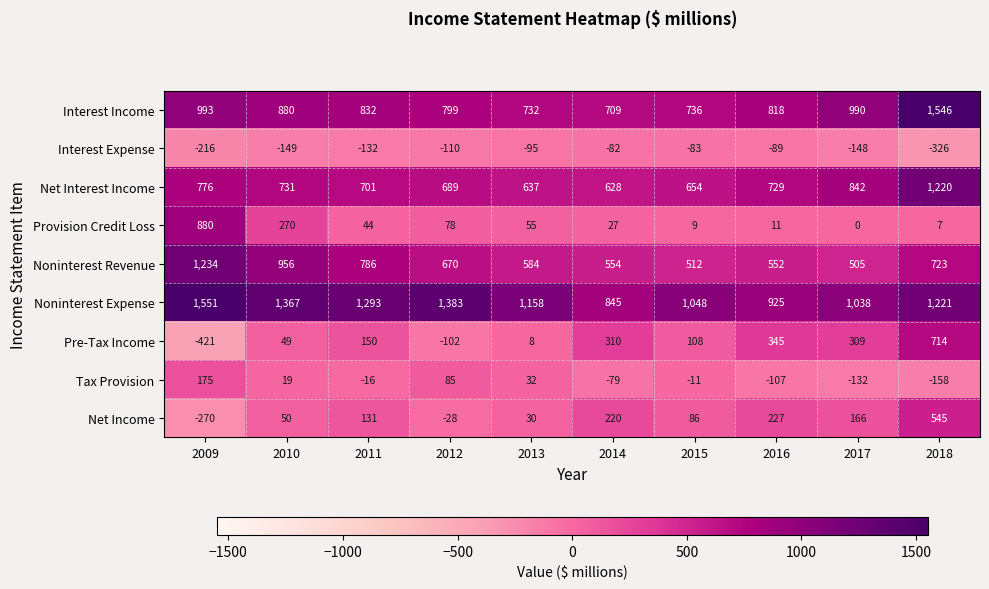

Between 2012 and 2017, which series saw the biggest shift?

Pre-Tax Income